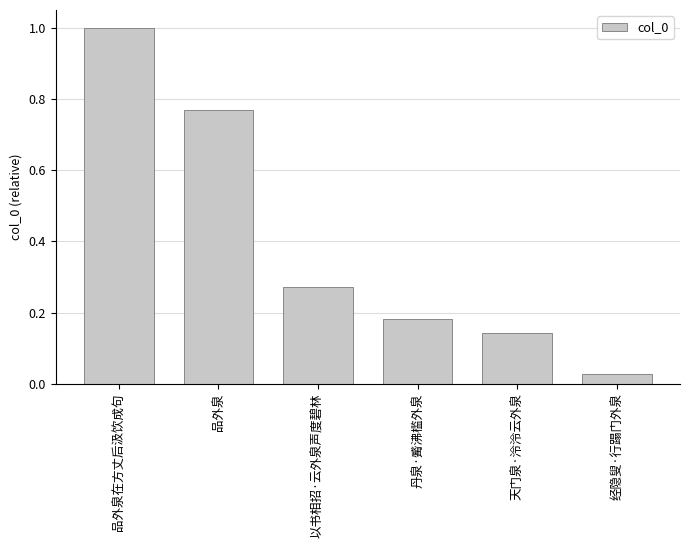

At which category does the chart reach its peak across all series?

品外泉在方丈后汲饮成句